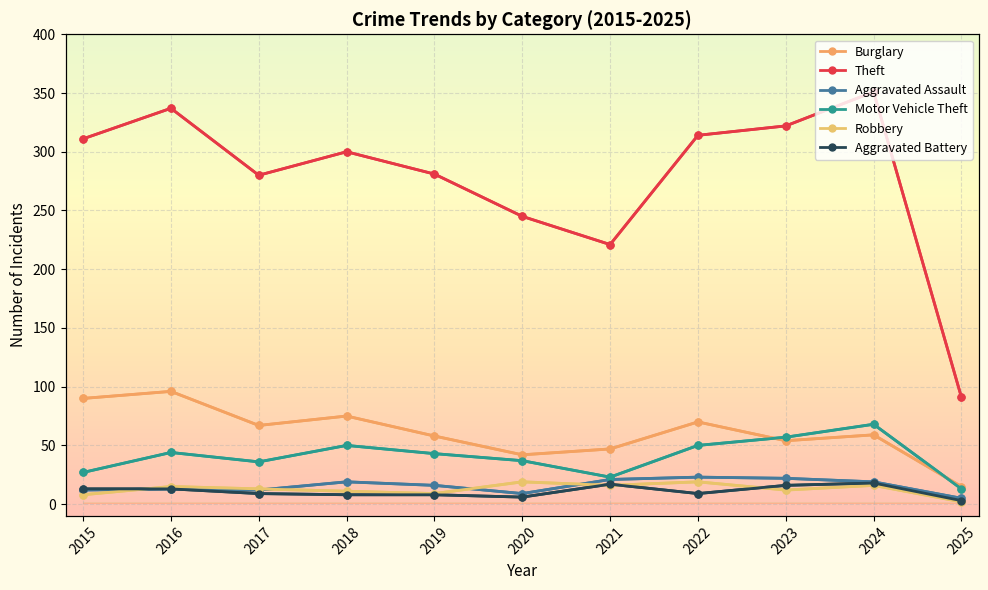

Which series has the largest total across all categories?

Theft